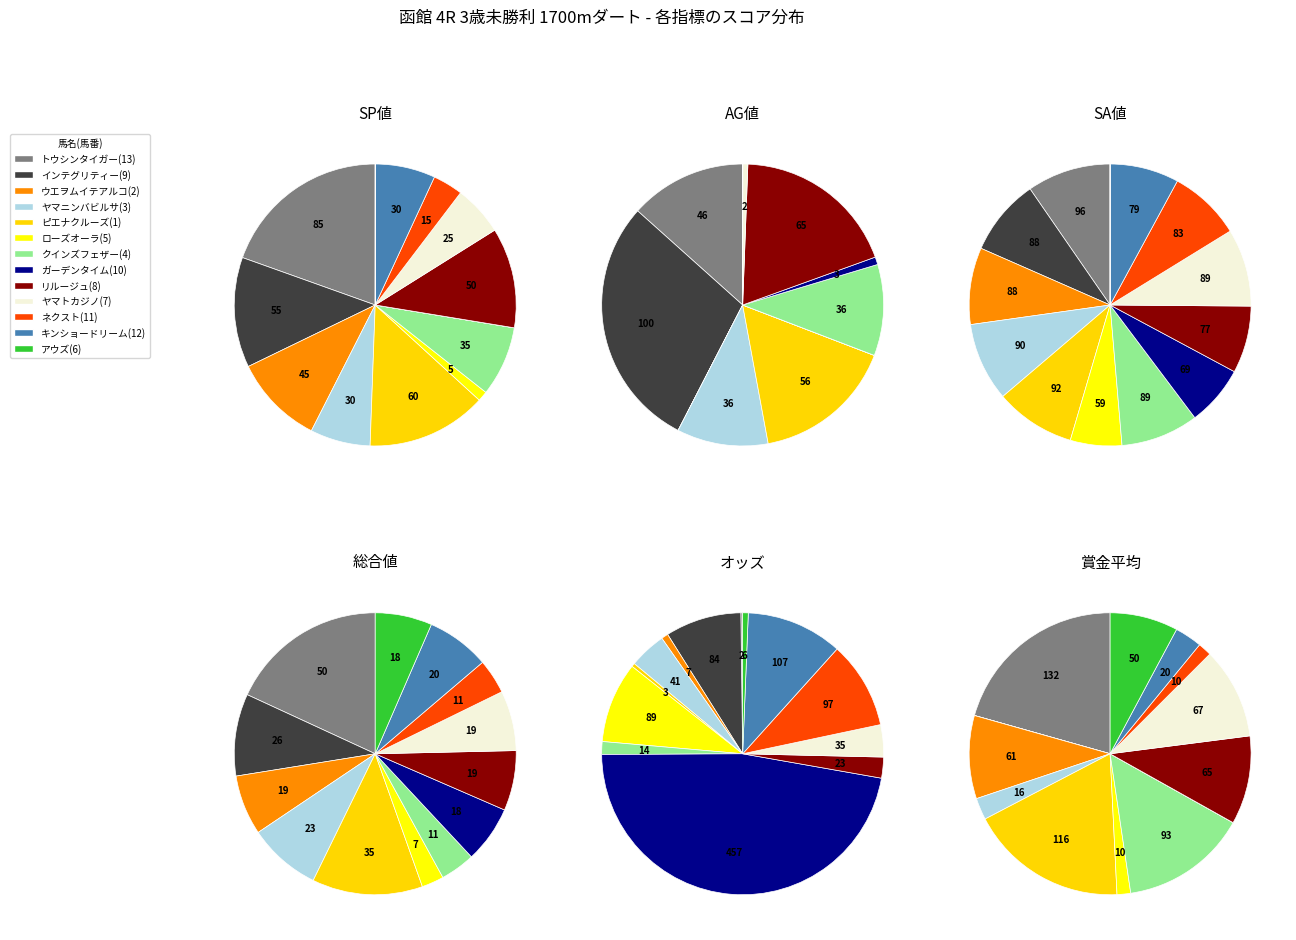

What is the change in value from ローズオーラ(5) to クインズフェザー(4)?

-75.5